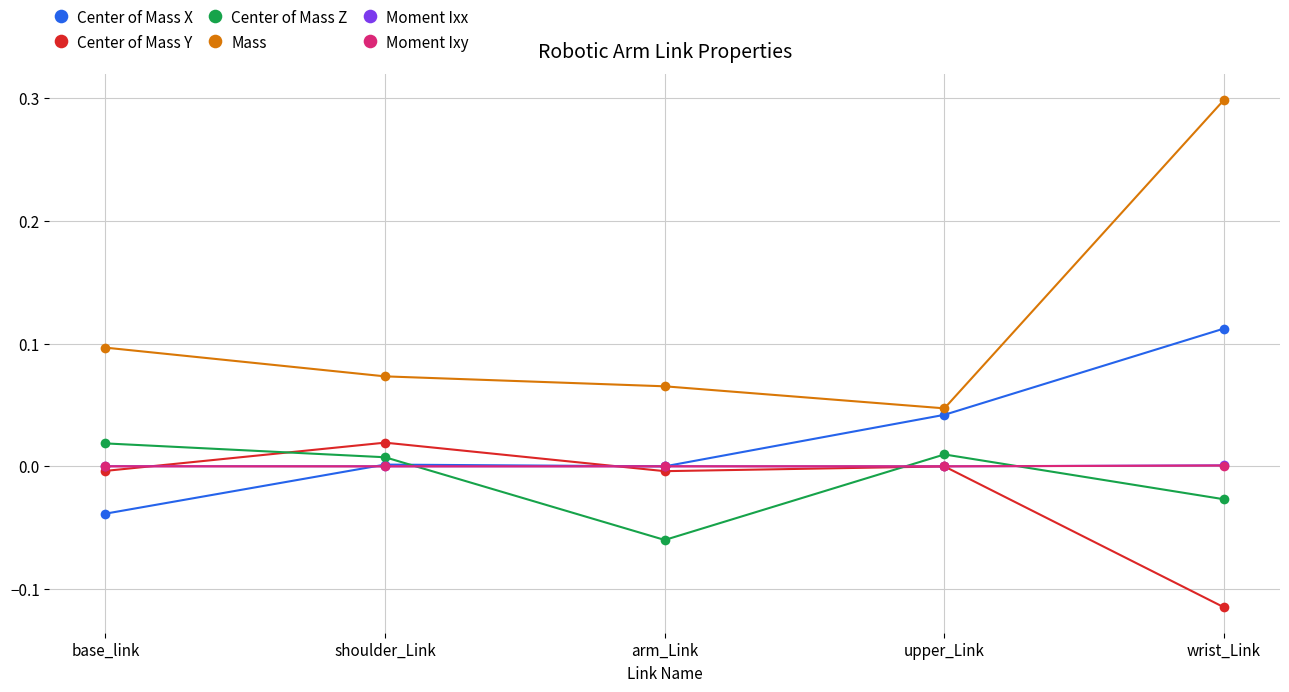

Is it true that Mass equals 0.0 at shoulder_Link?

False